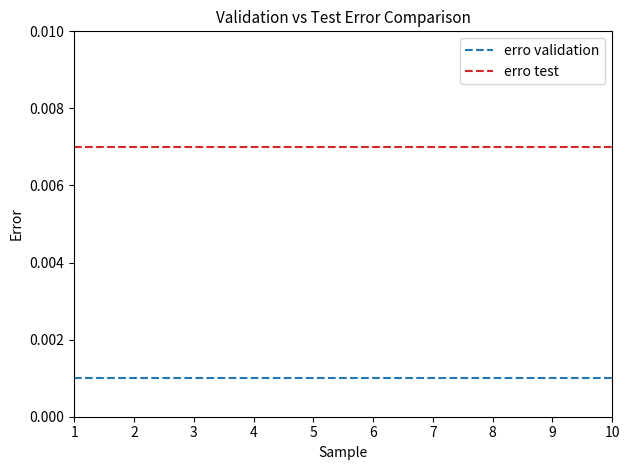

True or false: erro test and erro validation intersect in this chart.

False